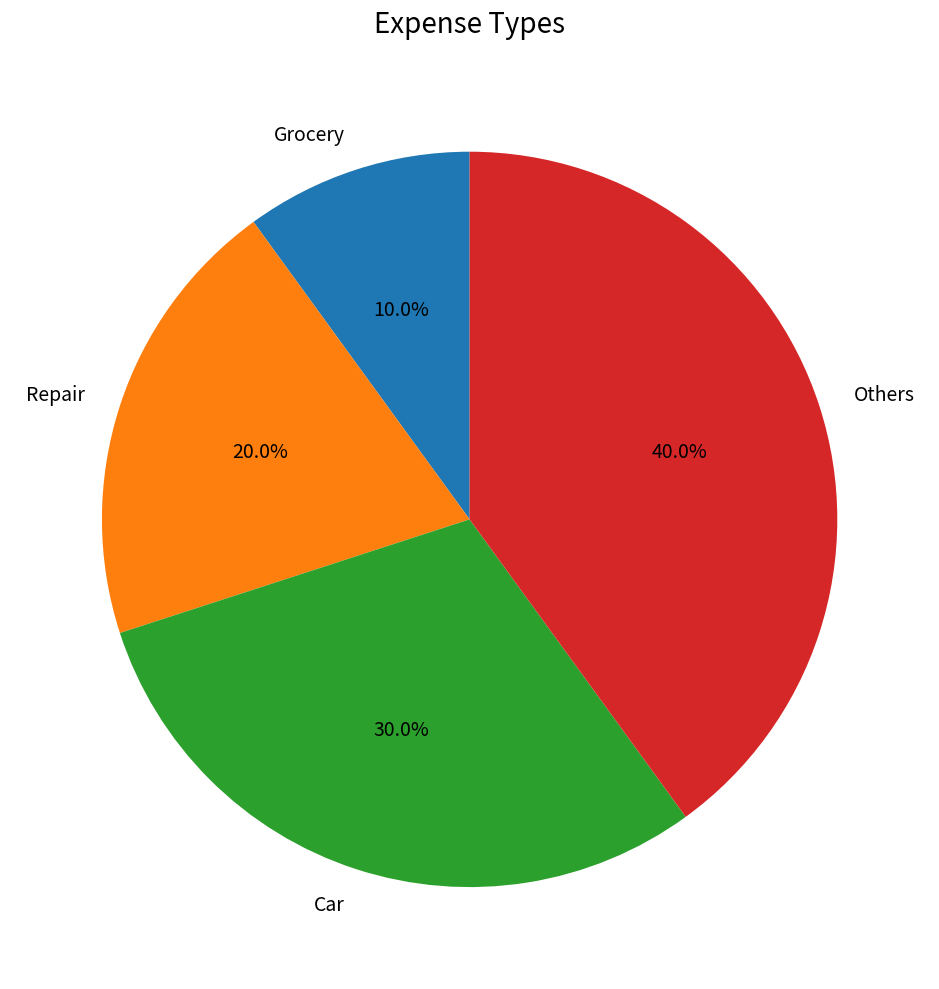

Which has a higher value, Repair or Grocery?

Repair